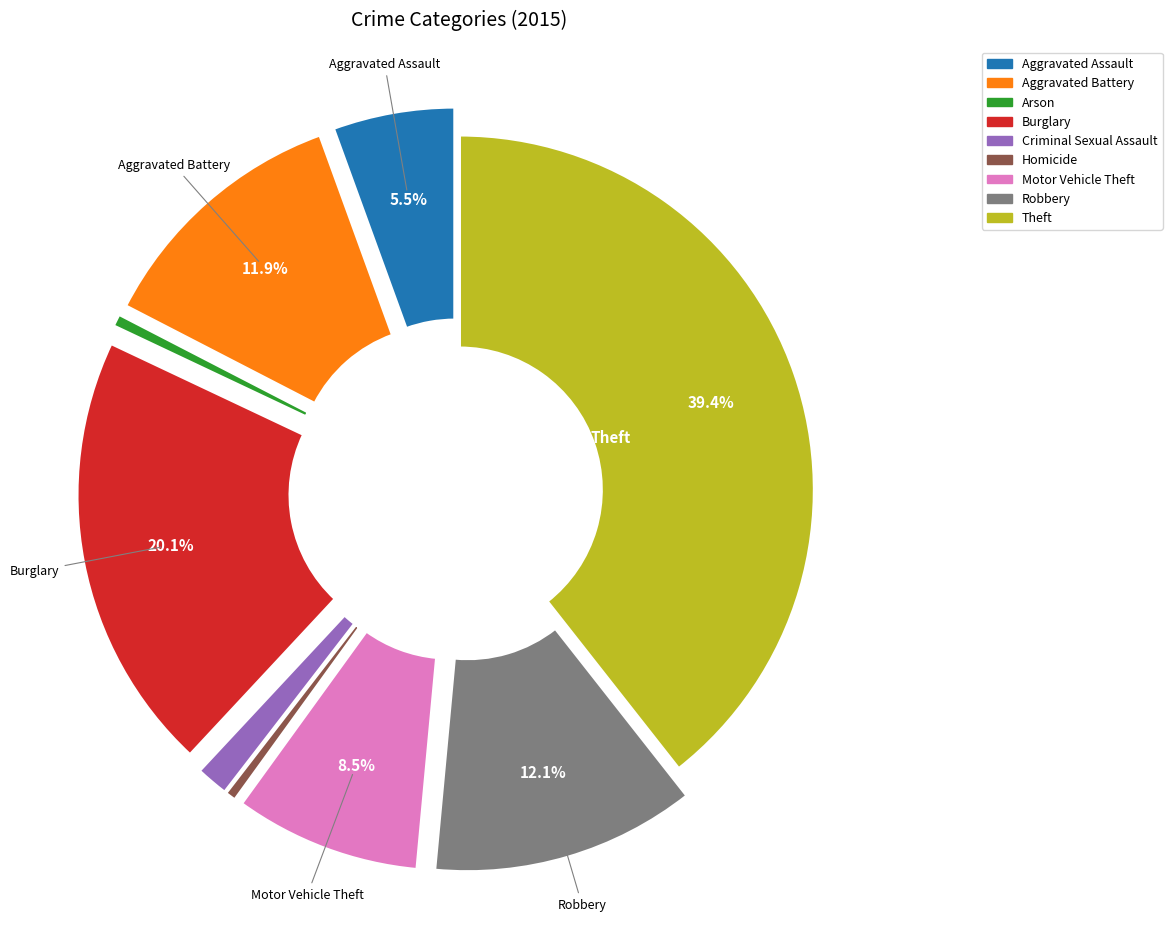

Count the number of slices in the pie.

9